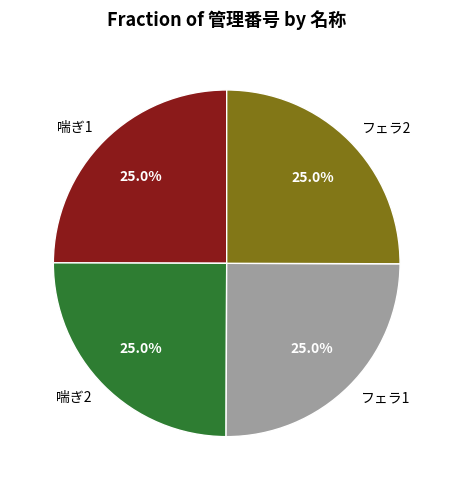

How many slices are in this pie chart?

4